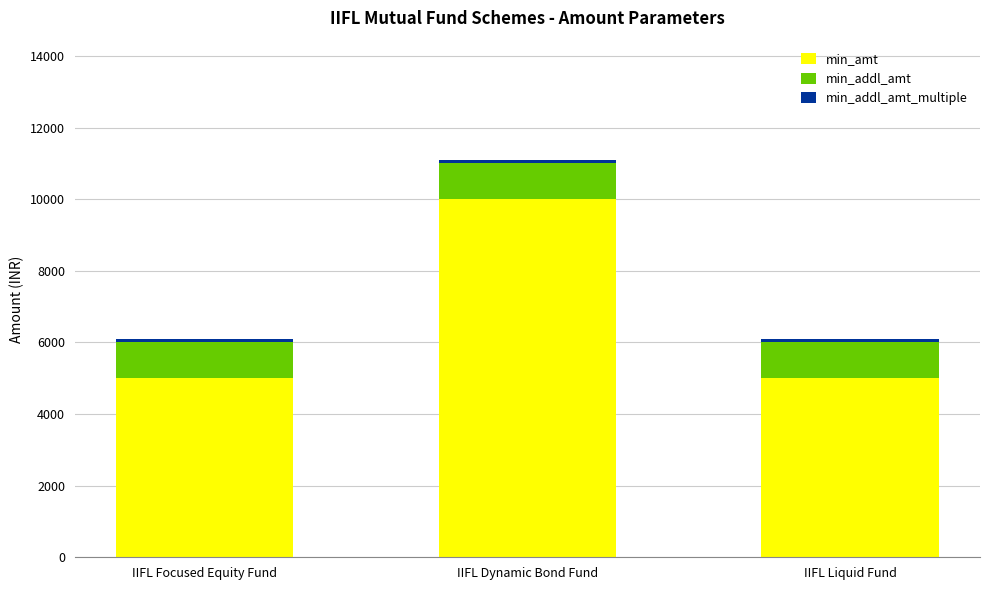

Which category has the highest value in the min_amt series?

IIFL Dynamic Bond Fund